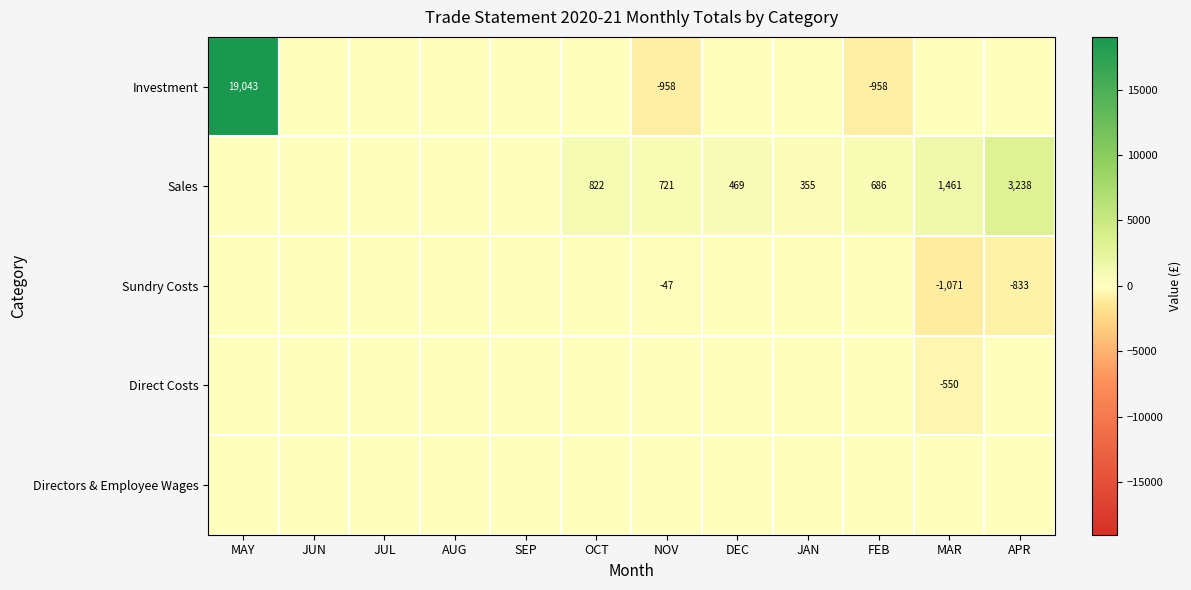

Is it true that Investment equals 13620.6 at JUL?

False